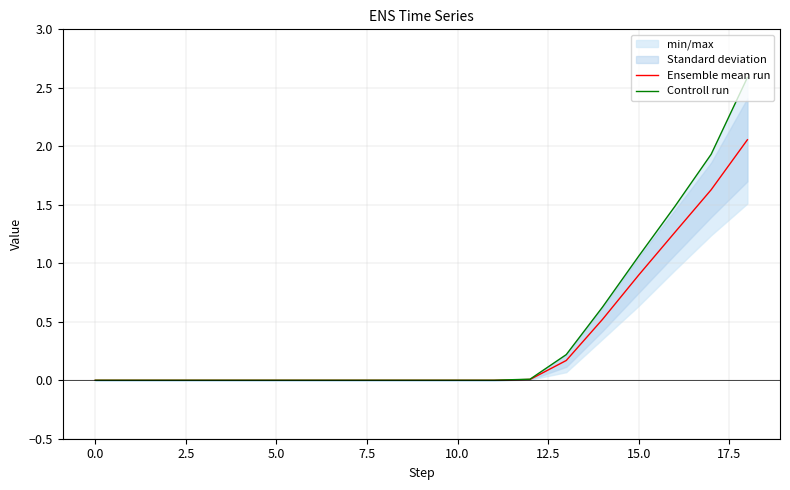

Which series has the largest range (max minus min)?

Controll run